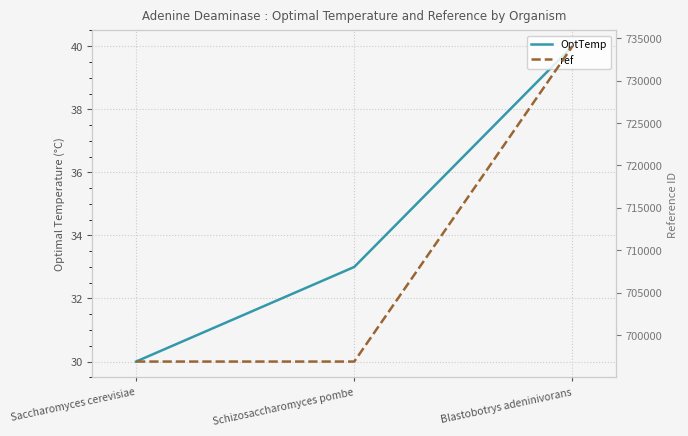

What is the difference between the maximum and second lowest values in the ref series?

37186